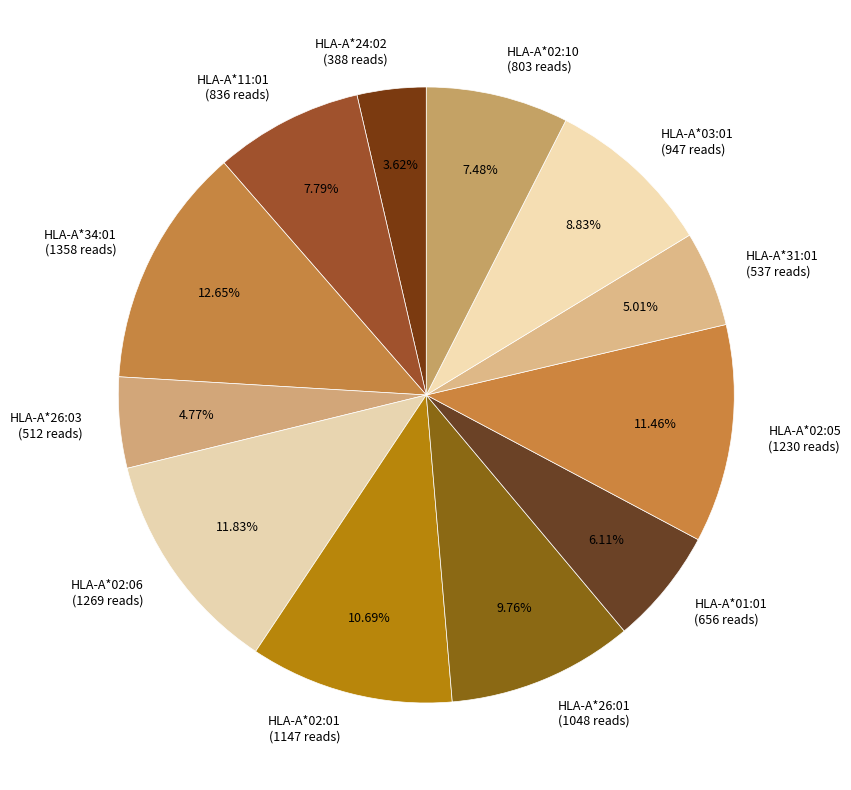

How many segments does this pie chart have?

12